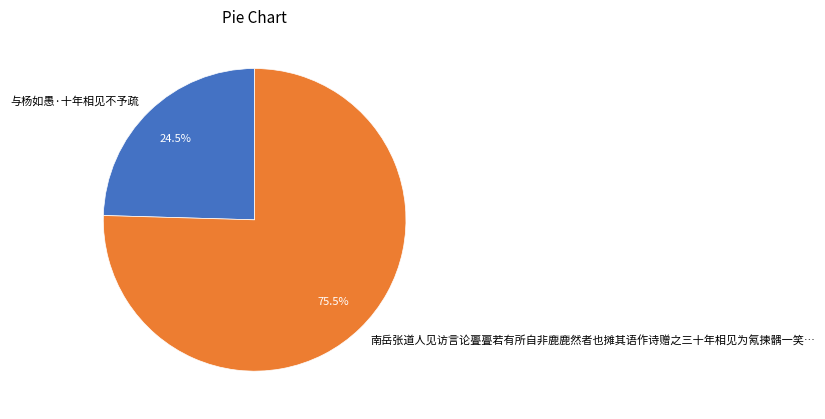

Which slice is the smallest?

与杨如愚·十年相见不予疏